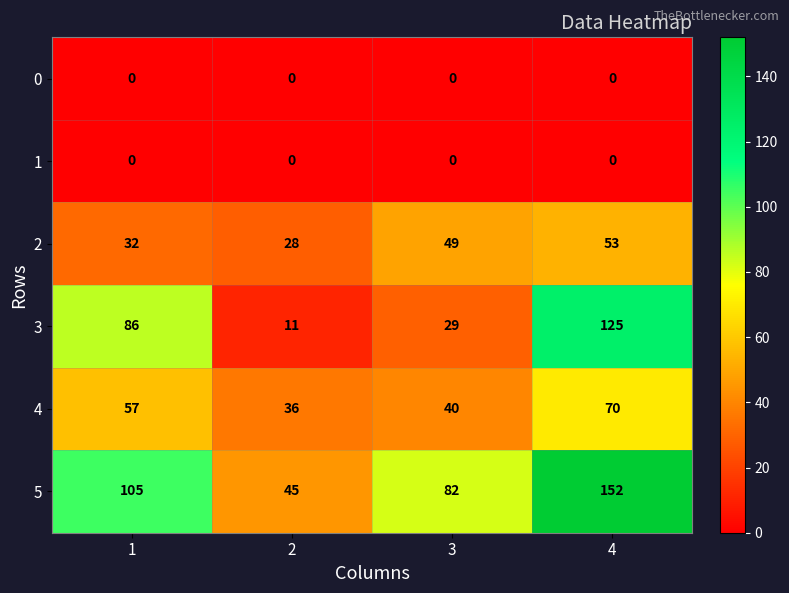

What is the approximate value of 3 at 3, to the nearest 5?

30